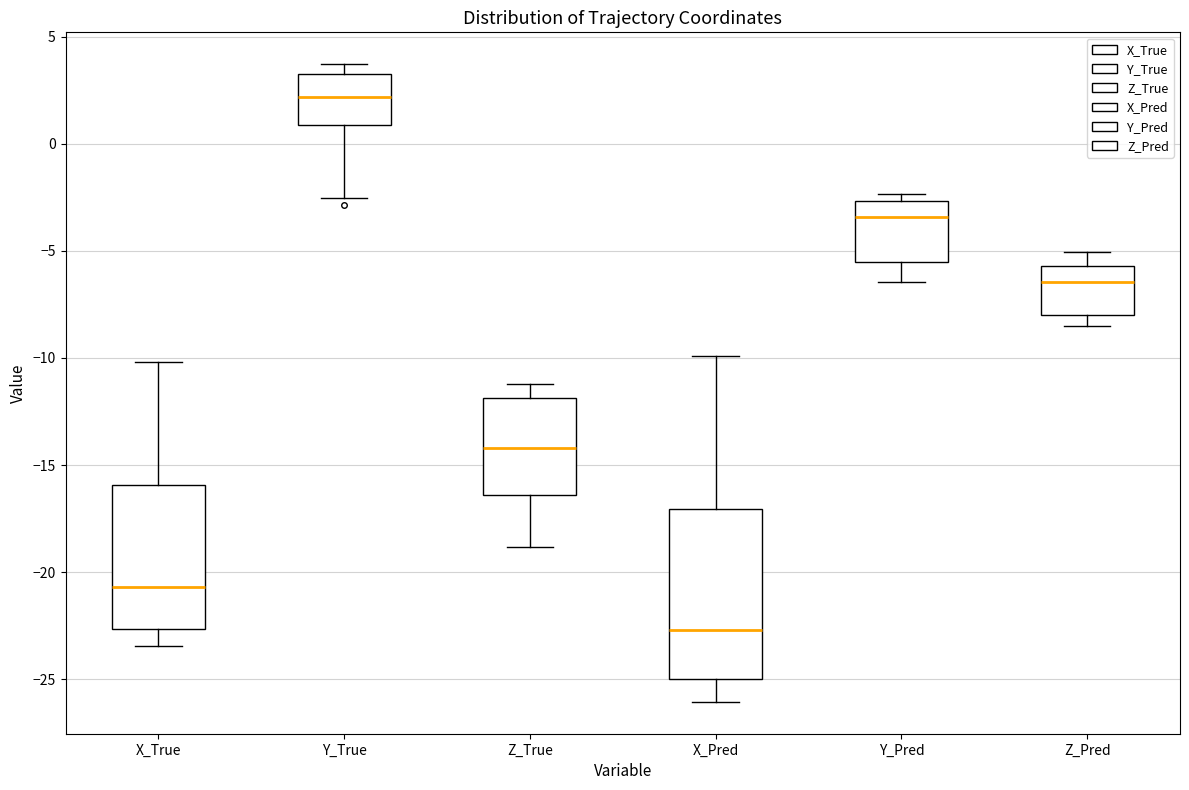

Where is the upper edge of the box for Y_True on the y-axis? The values are not printed on the chart, so give them approximately, as read against the axis.

3.5